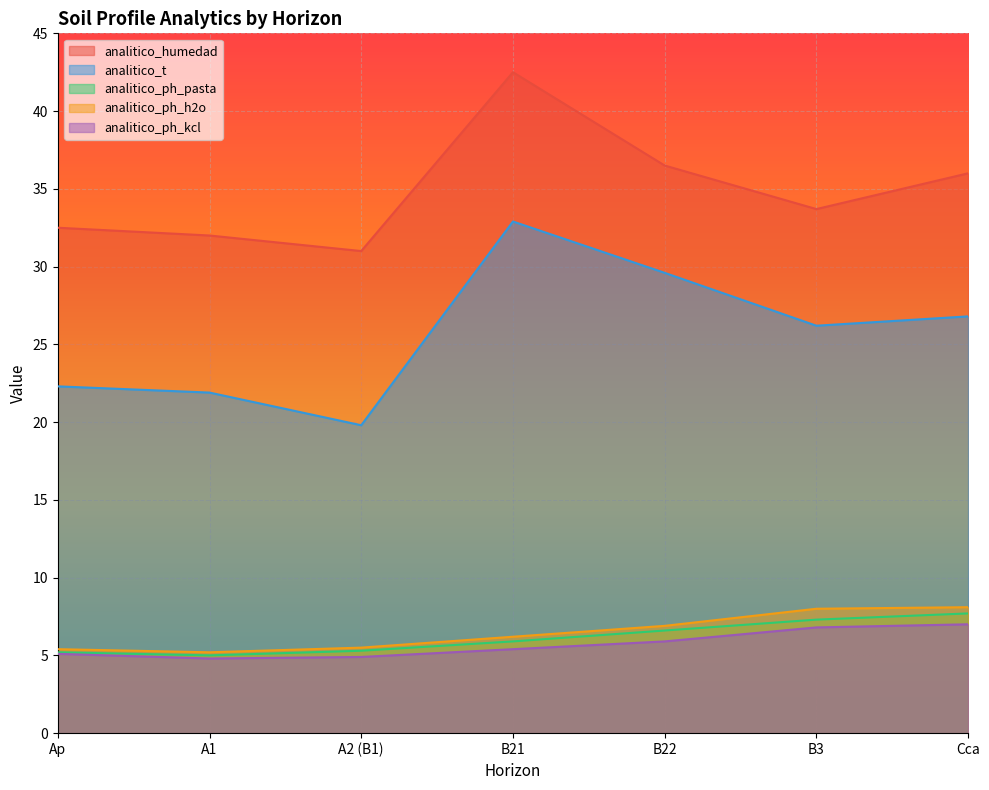

What is the sum of the analitico_t values at Ap and B3?

48.5